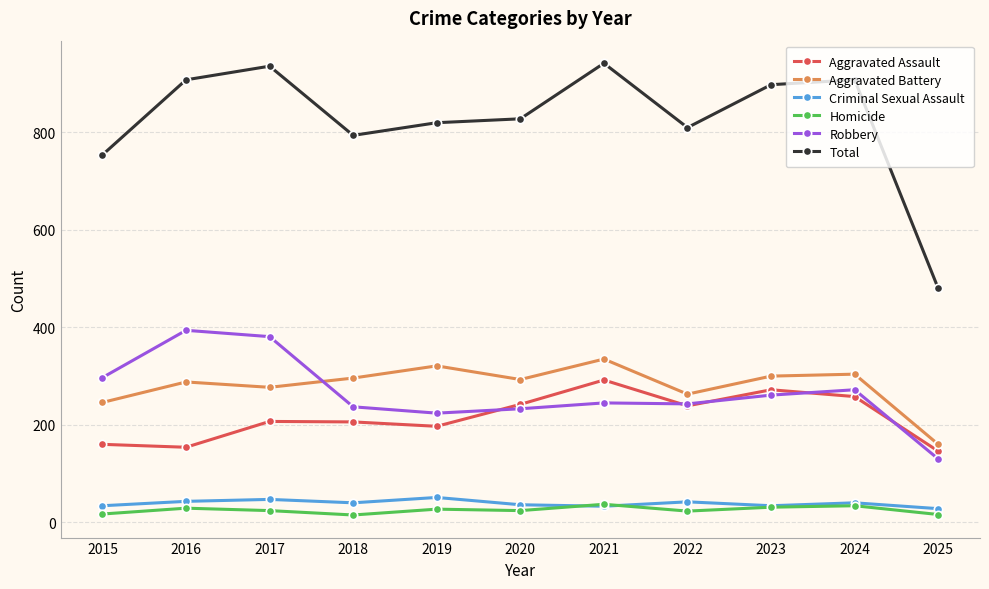

True or false: Criminal Sexual Assault has more than 1 interior local peaks.

True